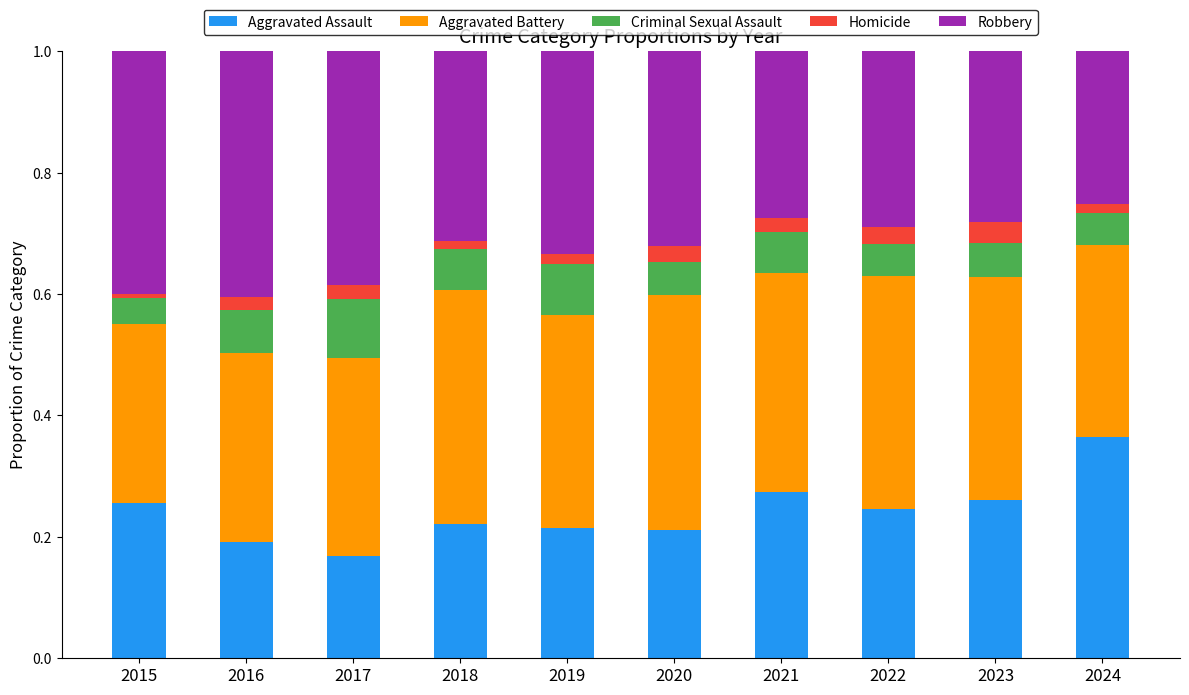

Which category has the highest value in the Aggravated Assault series?

2024